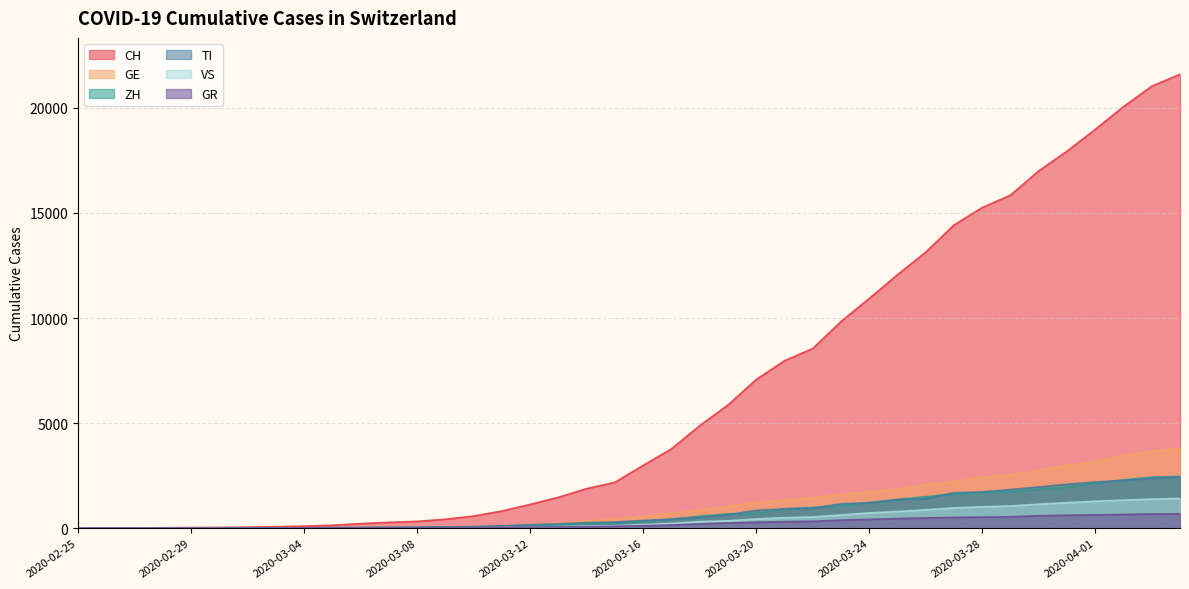

True or false: GE and VS intersect in this chart.

False